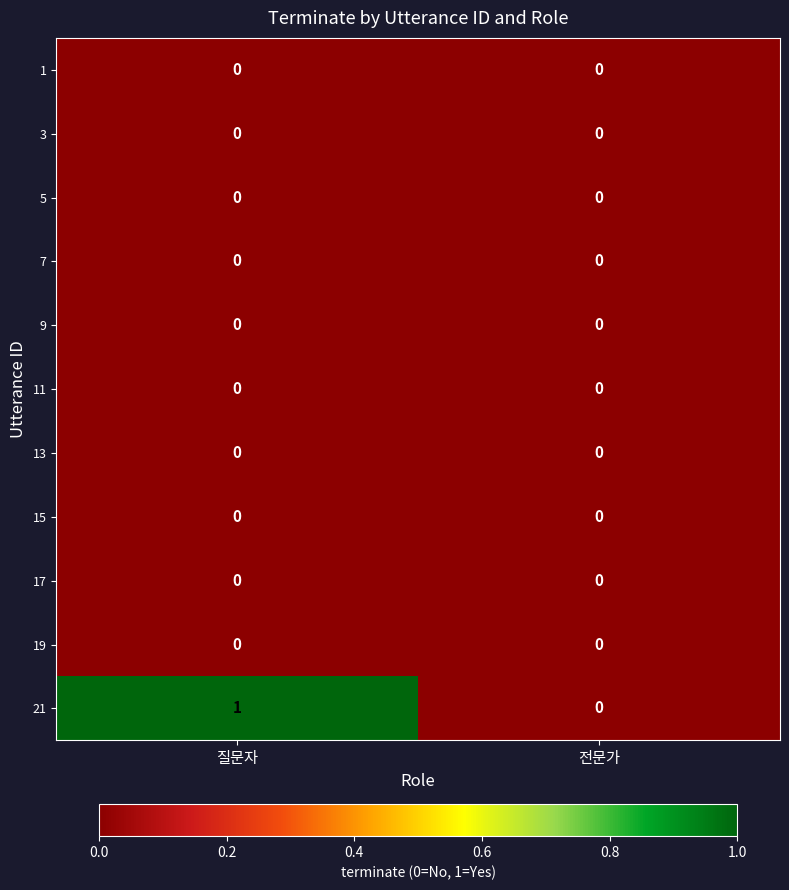

Reading left to right, what are all the values shown in this chart?

1: 0	0
3: 0	0
5: 0	0
7: 0	0
9: 0	0
11: 0	0
13: 0	0
15: 0	0
17: 0	0
19: 0	0
21: 1	0